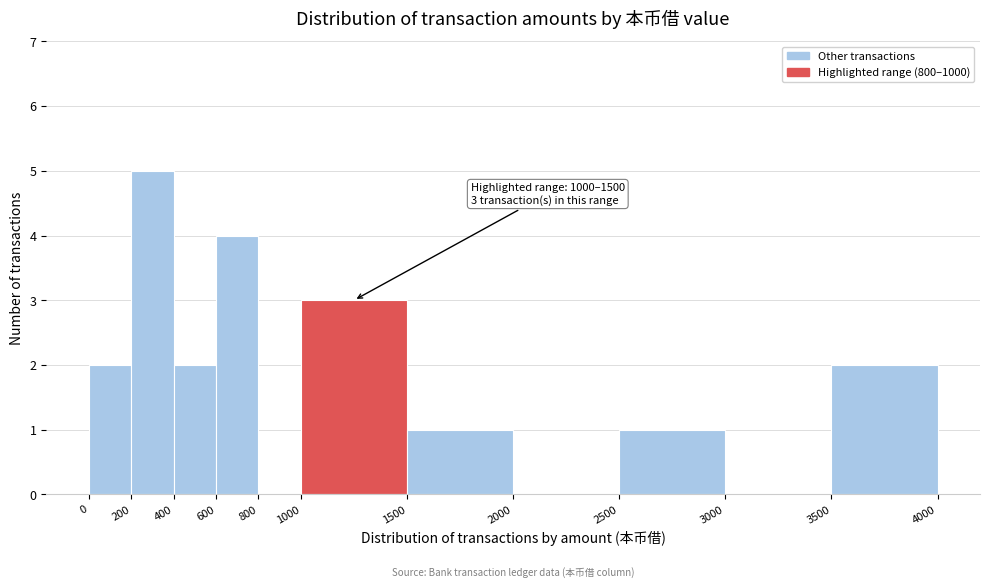

Which range on the x-axis has the tallest bar?

200 to 400